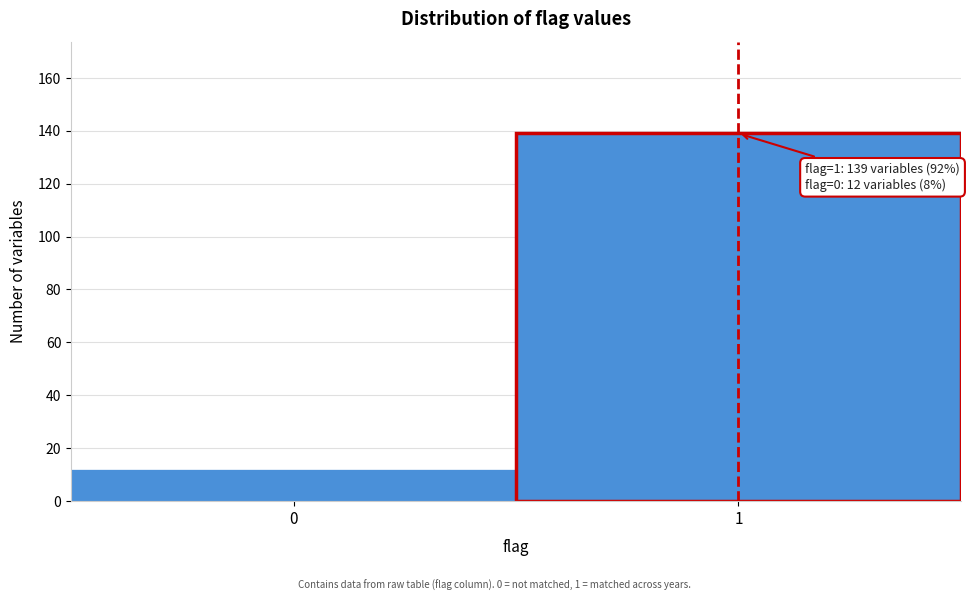

Reading left to right, list all the values displayed in this chart.

0=12	1=139